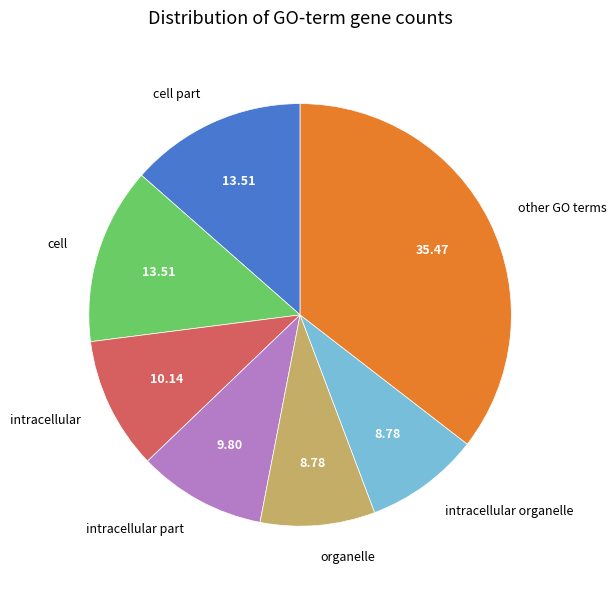

How many segments does this pie chart have?

7